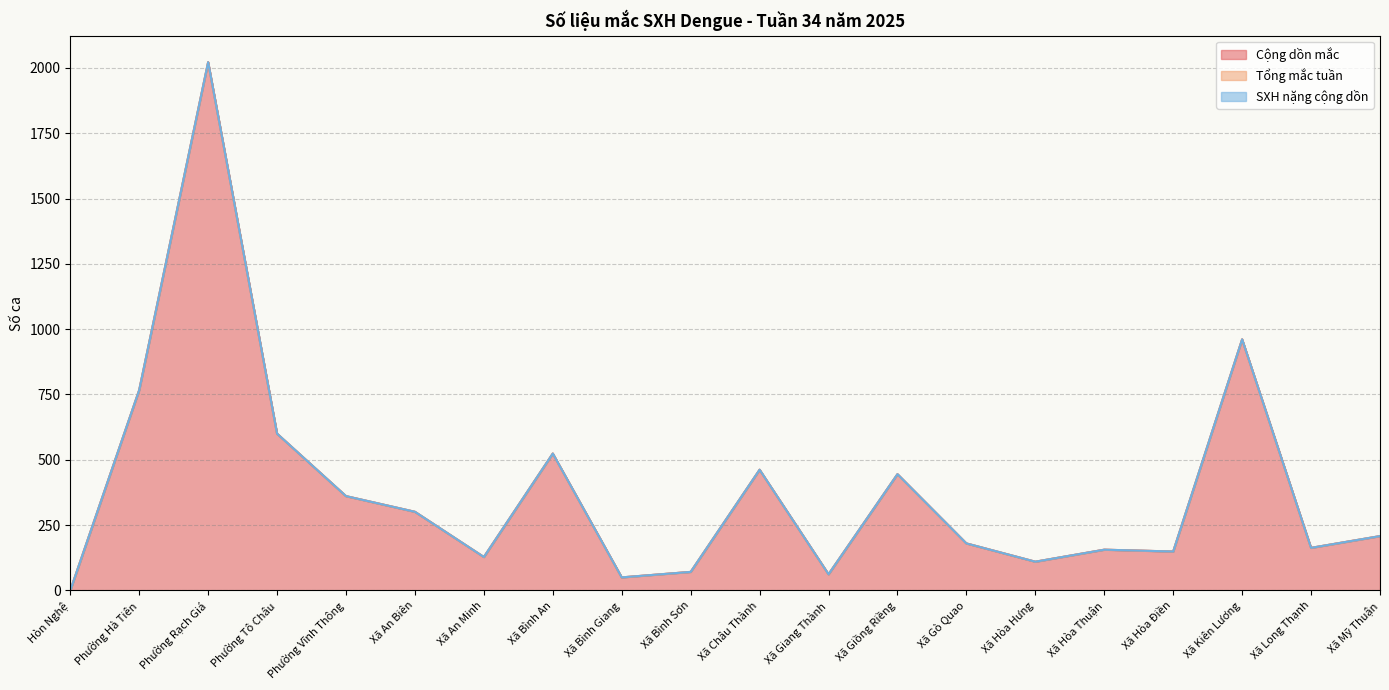

True or false: Cộng dồn mắc and SXH nặng cộng dồn intersect in this chart.

False